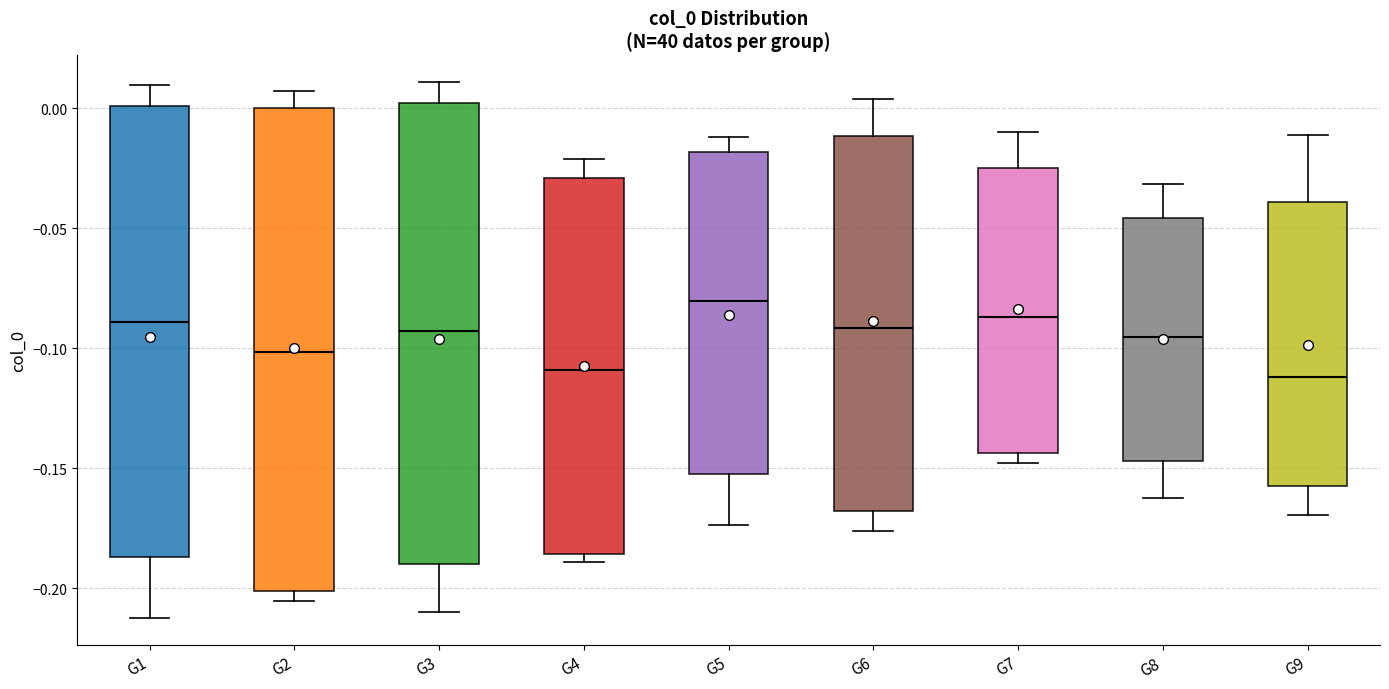

Where does the median line of the box for G4 sit on the y-axis? The values are not printed on the chart, so give them approximately, as read against the axis.

-0.110